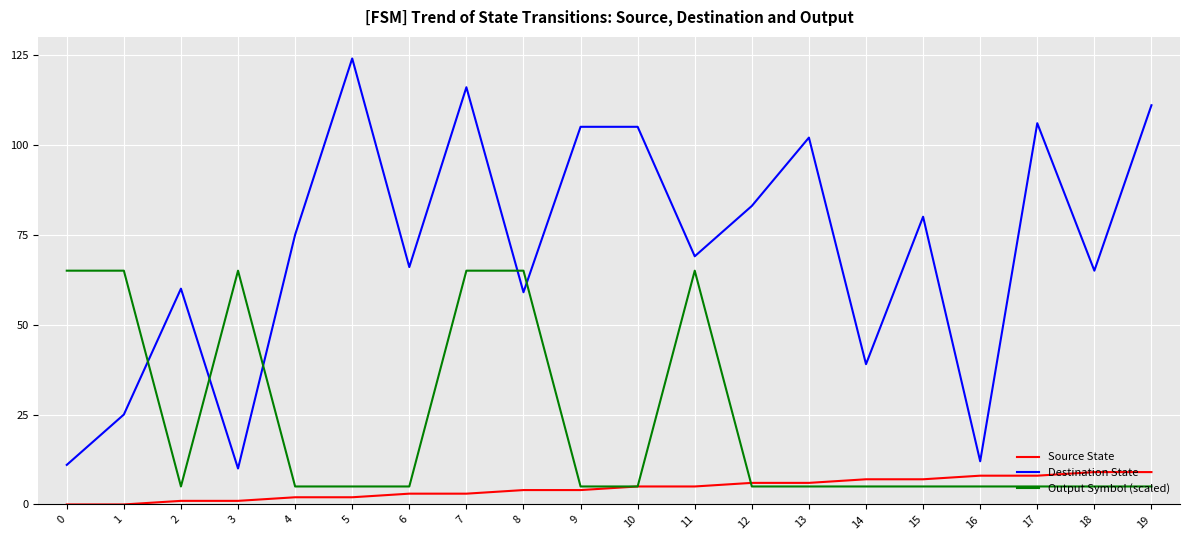

How many values in the Source State series are below 5?

10